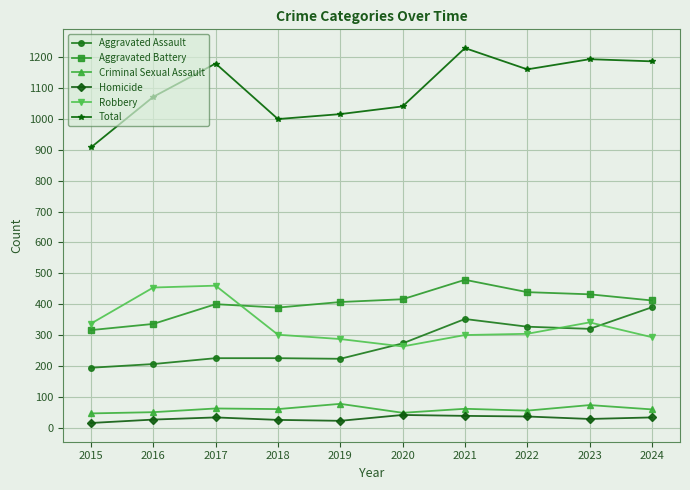

What is the difference between the maximum and minimum values in the Total series?

322